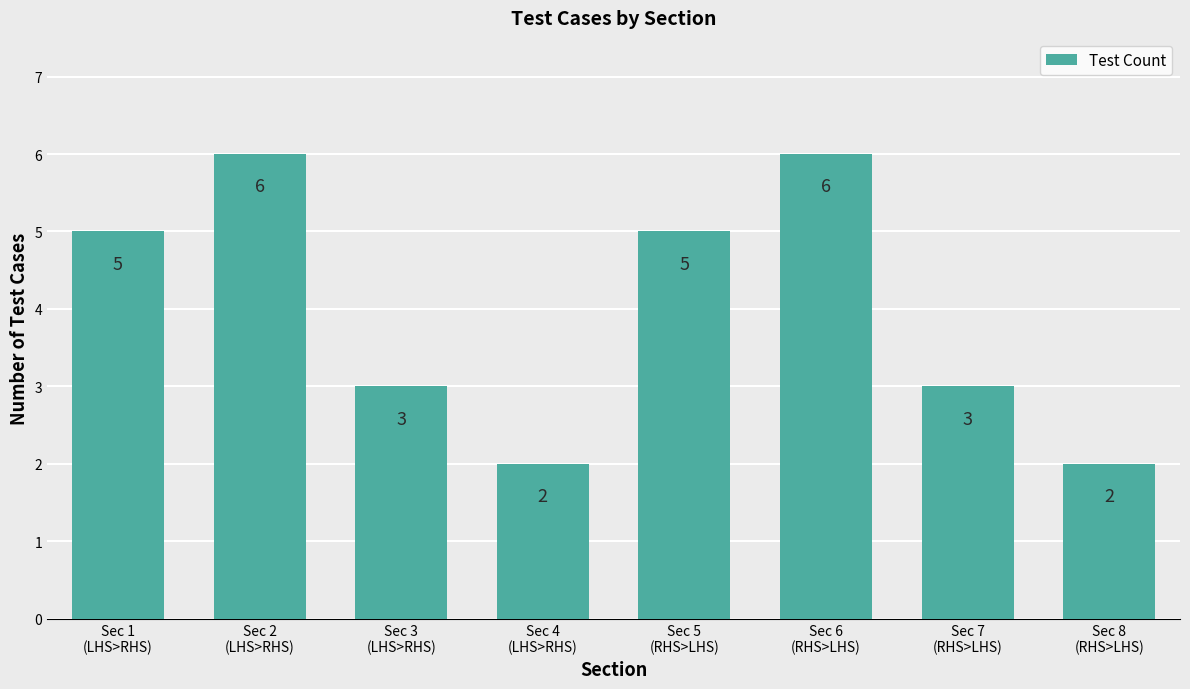

What is the value of the 8th bar from the left?

2